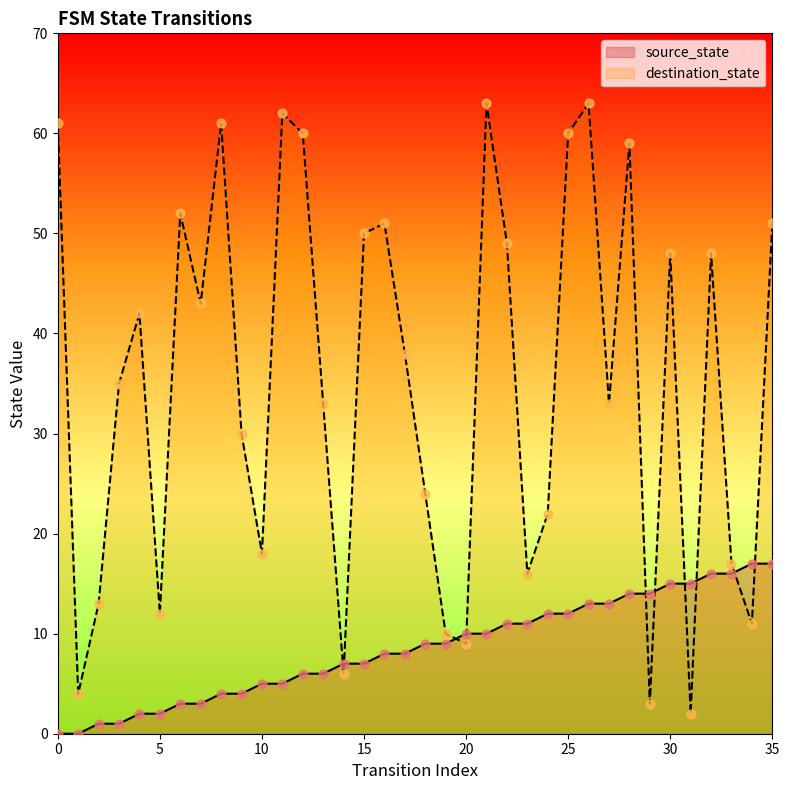

Is the value of destination_state at 30 greater than the value of source_state at 0?

Yes